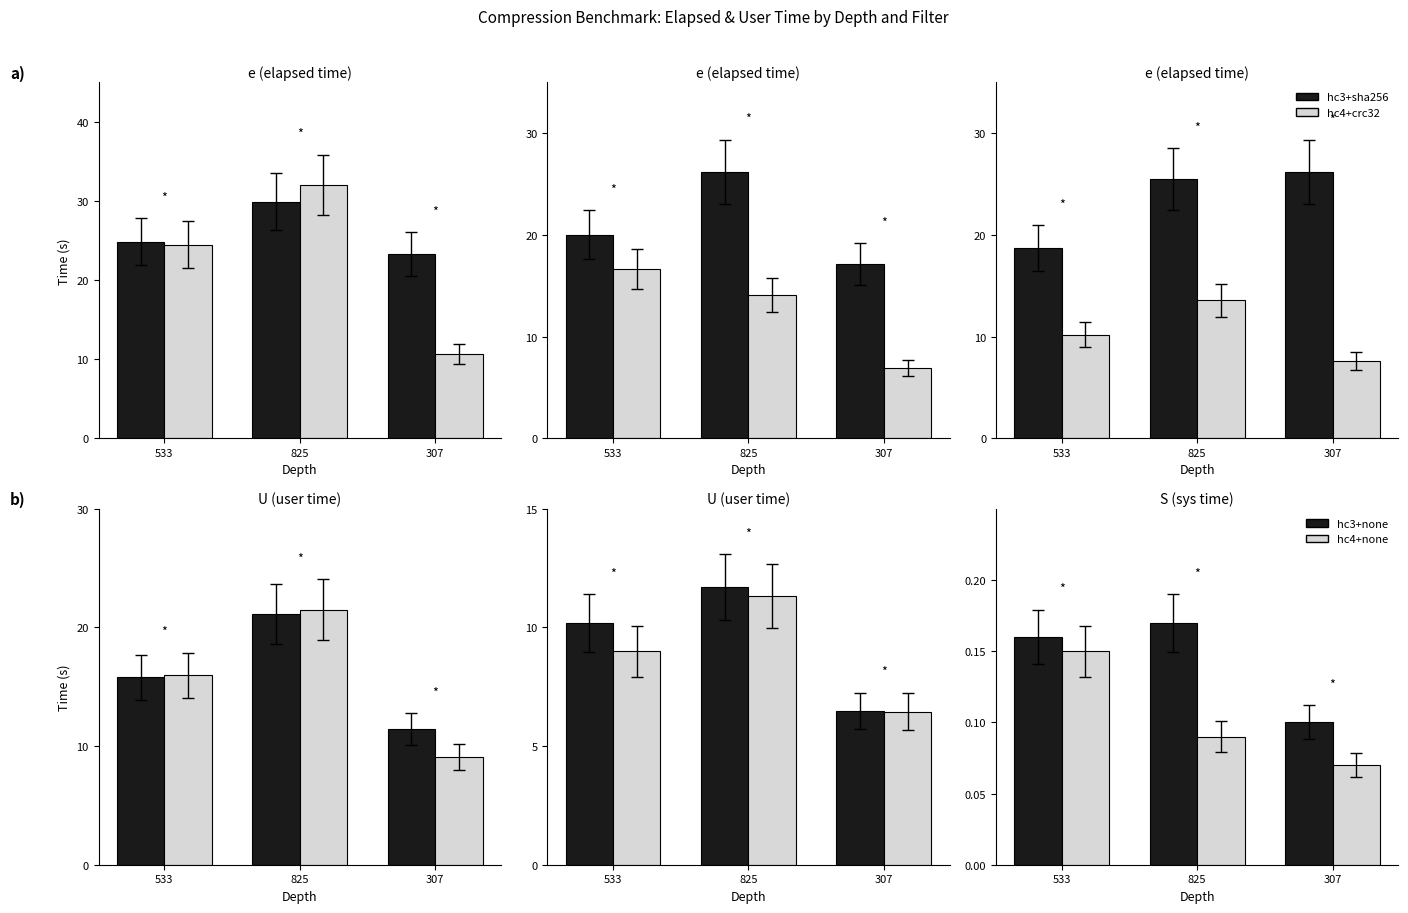

At 307, list the series in order from largest to smallest.

hc3+sha256, hc3+crc64, hc3+crc32, hc4+crc32, hc3+none, hc4+none